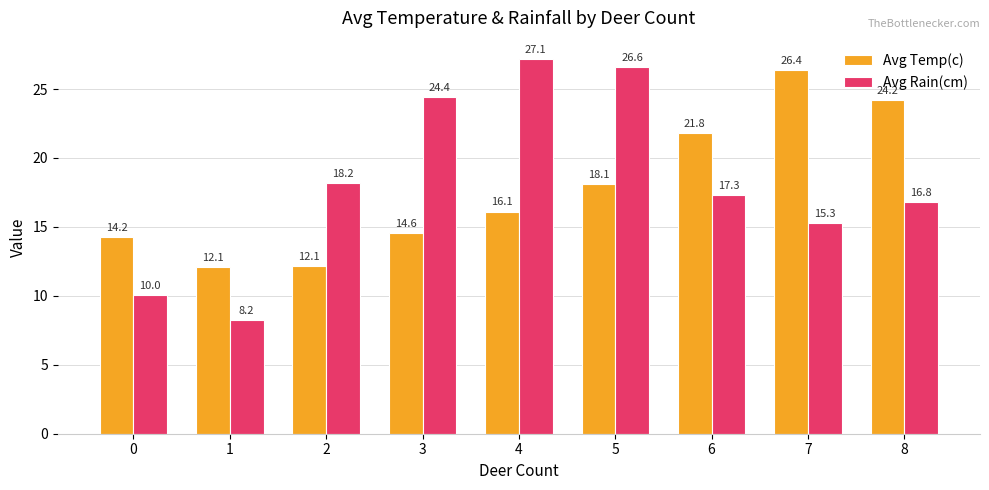

Which category has the highest value in the Avg Rain(cm) series?

4